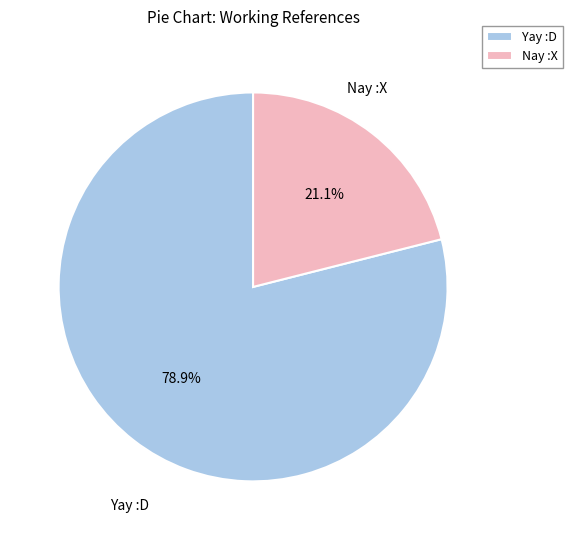

How many slices are in this pie chart?

2